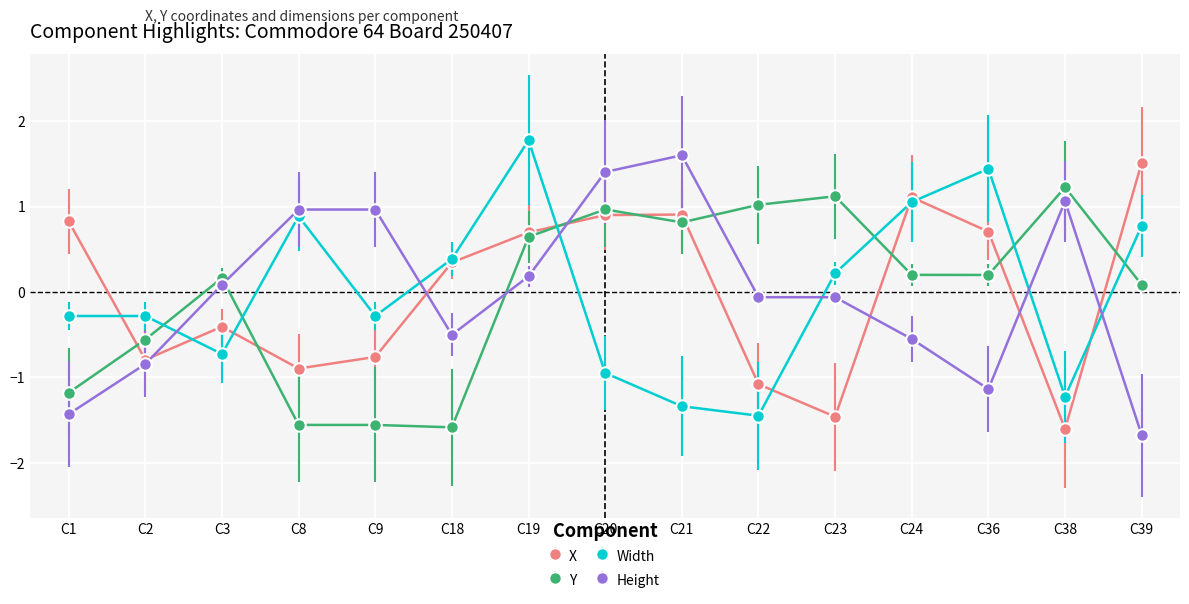

What is the total value across all series at C2?

-2.5